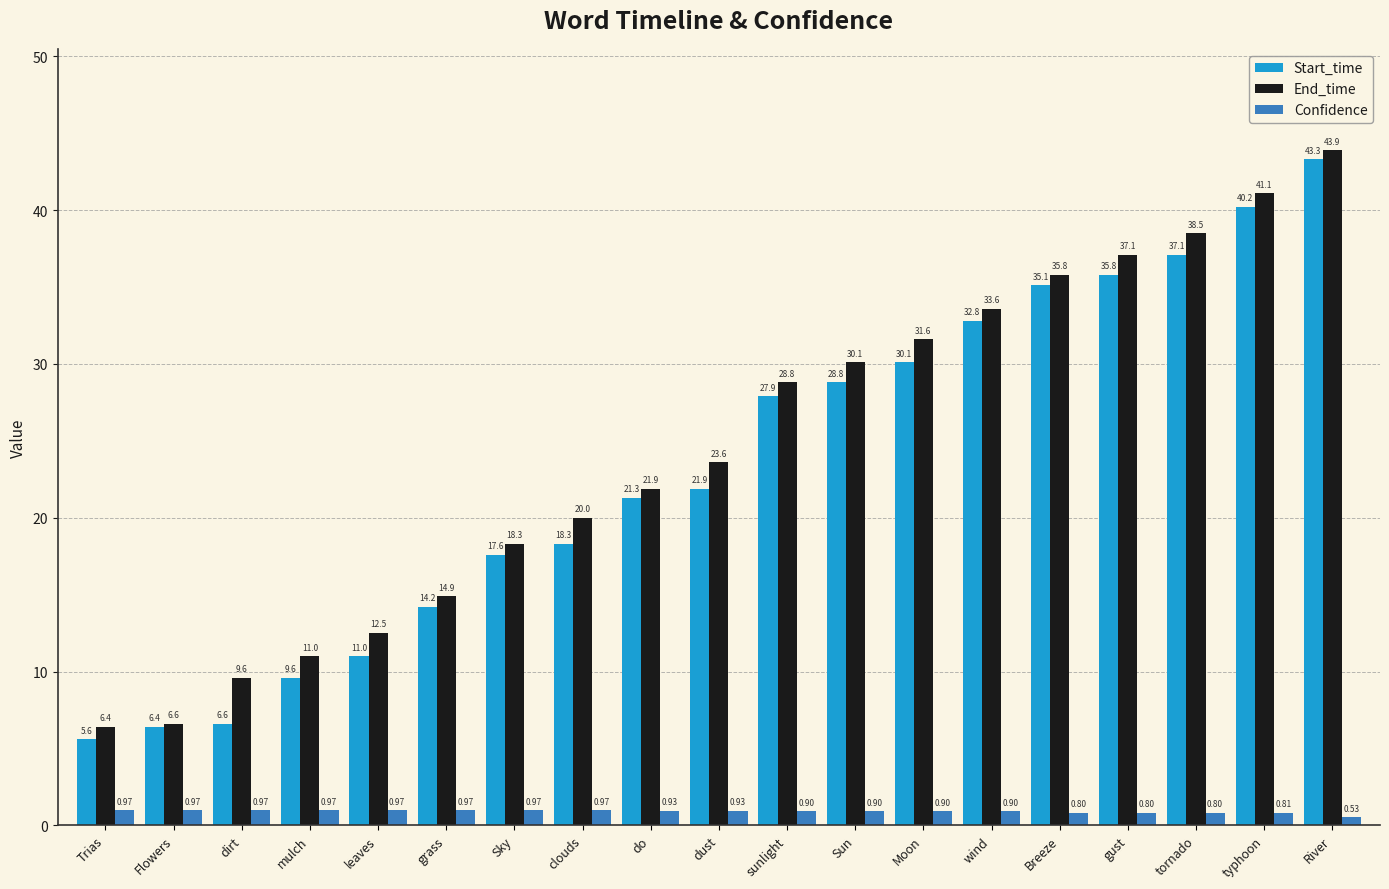

List the labels in order of End_time value, smallest first.

Trias, Flowers, dirt, mulch, leaves, grass, Sky, clouds, do, dust, sunlight, Sun, Moon, wind, Breeze, gust, tornado, typhoon, River